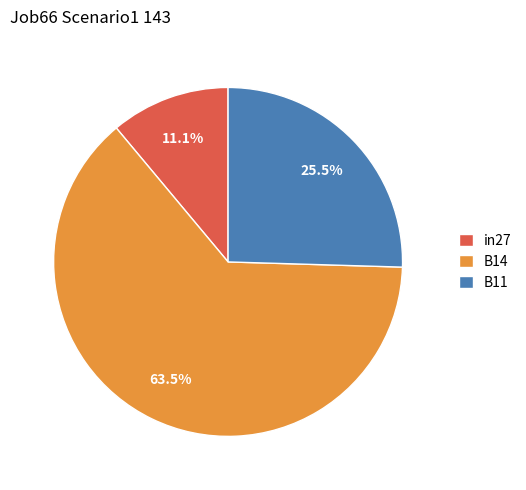

Which slice is the smallest?

in27